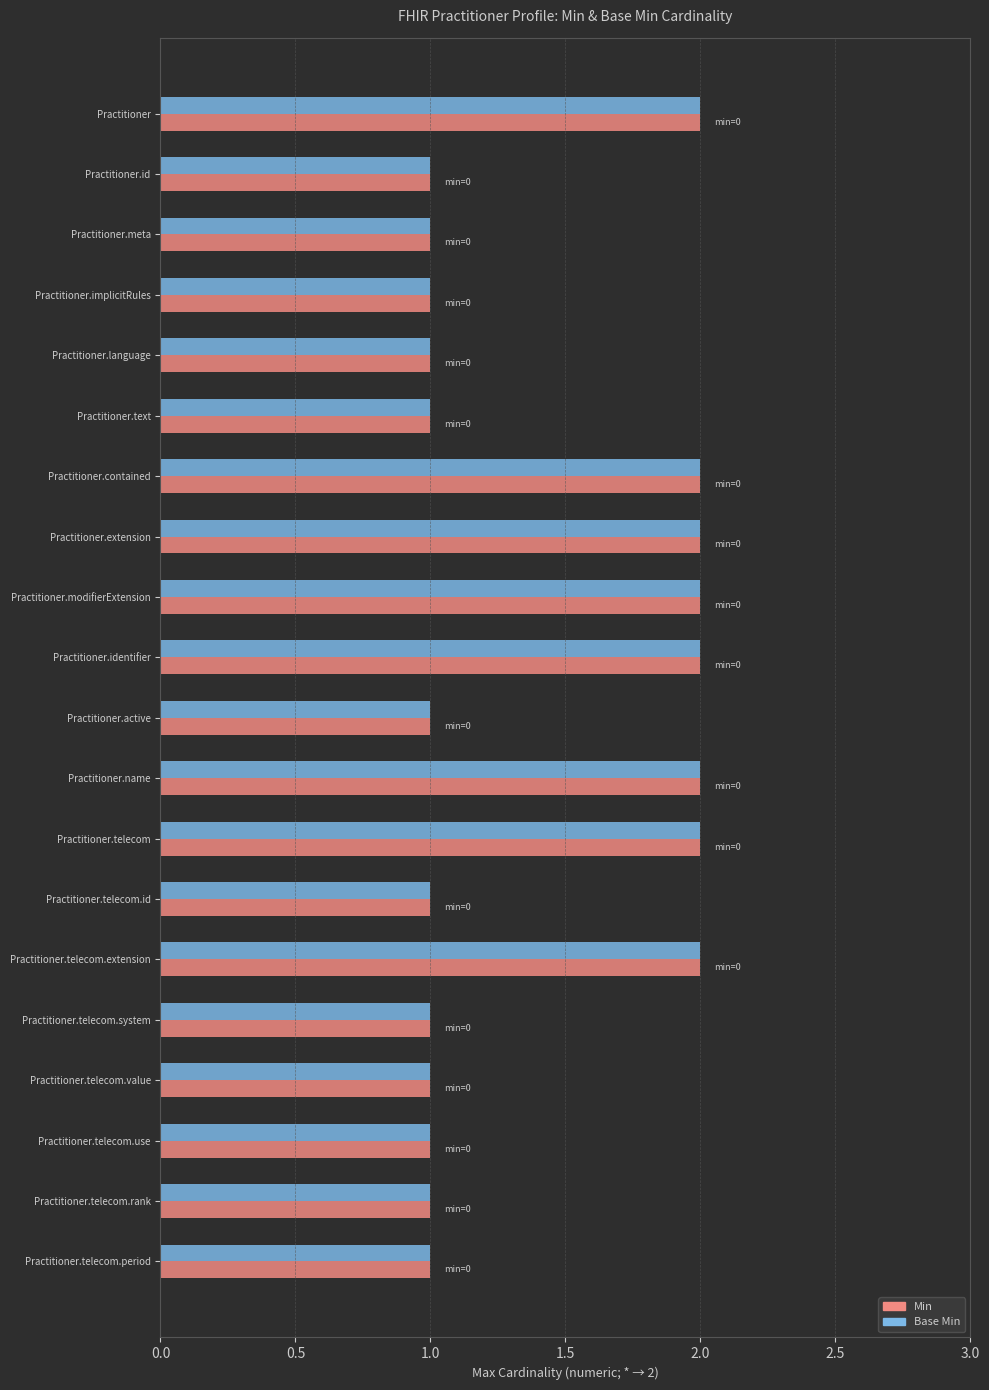

What is the total value across all series at Practitioner.modifierExtension?

4